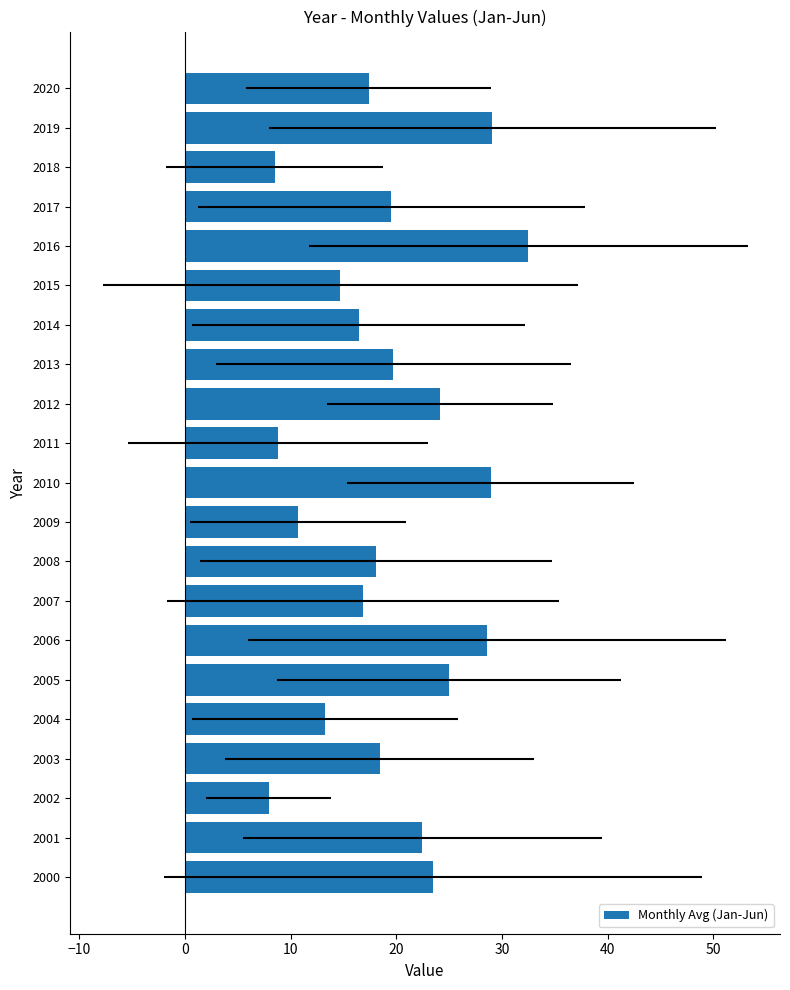

What is the sum of all values?

404.3